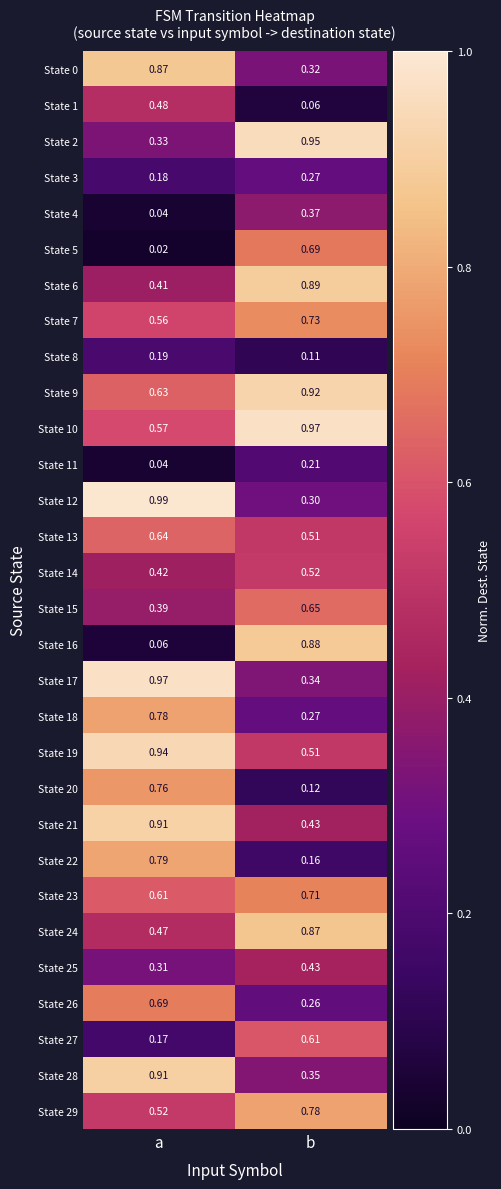

Is the value of State 1 at a greater than the value of State 15 at a?

Yes